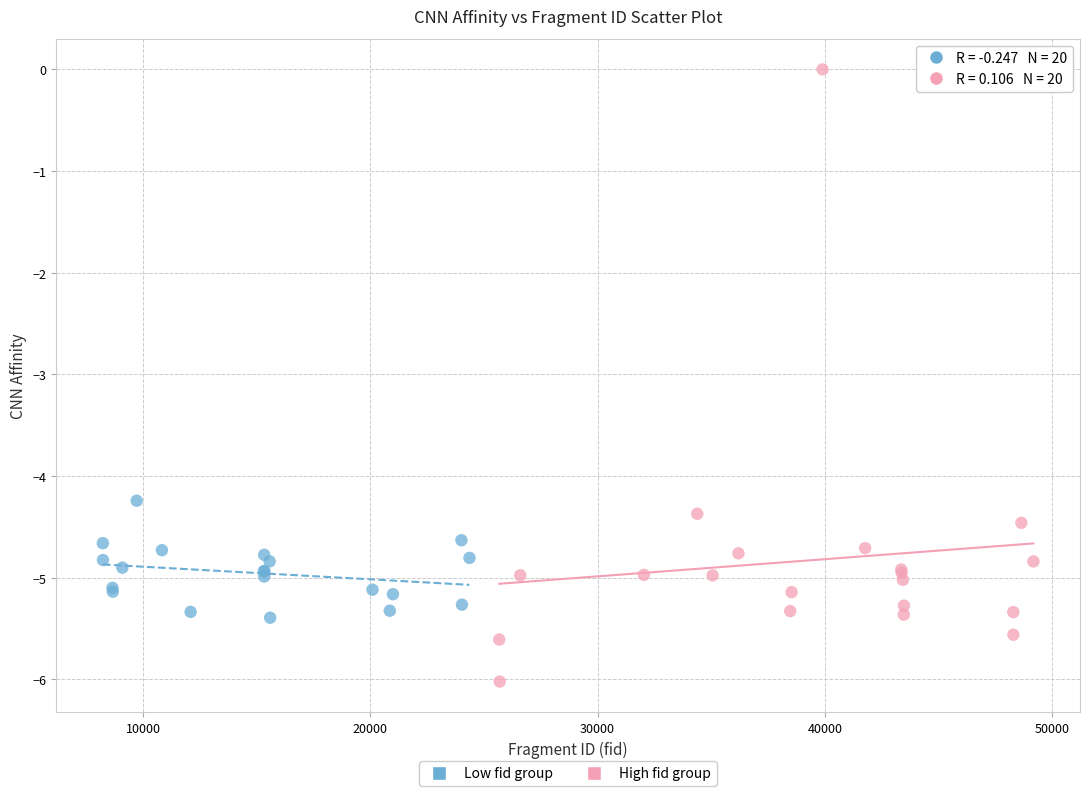

What are all the series names shown in the legend?

Low fid group, High fid group